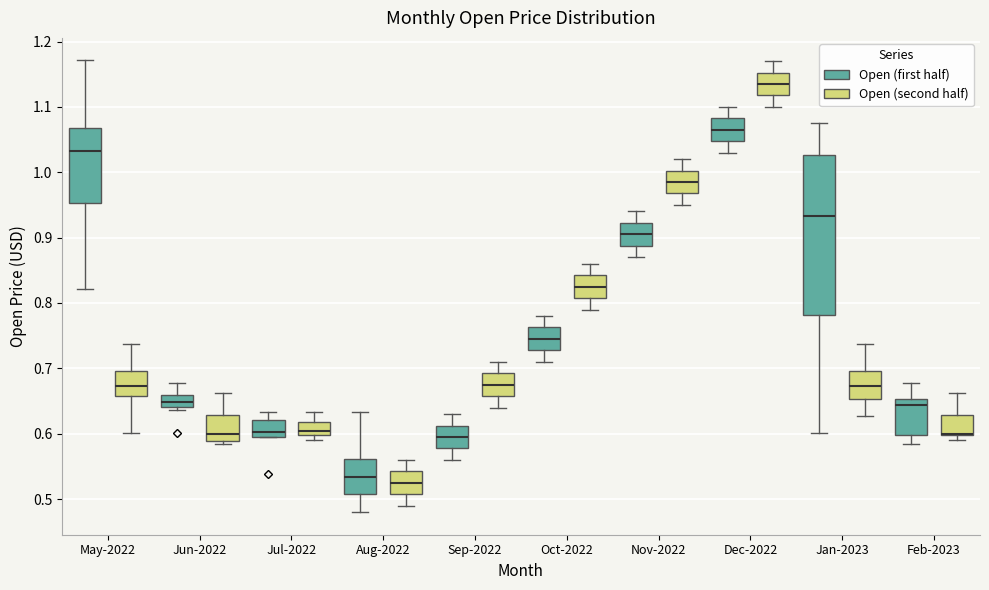

Reading left to right, read every box against the y-axis: the position of its median line, the range the box covers, and the ends of its whiskers. The values are not printed on the chart, so give them approximately, as read against the axis.

May-2022 (Open (first half)): median 1.03, box 0.95 to 1.07, whiskers 0.82 to 1.17
May-2022 (Open (second half)): median 0.67, box 0.66 to 0.70, whiskers 0.60 to 0.74
Jun-2022 (Open (first half)): median 0.65, box 0.64 to 0.66, whiskers 0.64 (just below the box's lower edge) to 0.68
Jun-2022 (Open (second half)): median 0.60, box 0.59 to 0.63, whiskers 0.58 to 0.66
Jul-2022 (Open (first half)): median 0.60 (just above the box's lower edge), box 0.60 to 0.62, whiskers 0.59 to 0.63
Jul-2022 (Open (second half)): median 0.60 (inside the box), box 0.60 to 0.62, whiskers 0.59 to 0.63
Aug-2022 (Open (first half)): median 0.53, box 0.51 to 0.56, whiskers 0.48 to 0.63
Aug-2022 (Open (second half)): median 0.53, box 0.51 to 0.54, whiskers 0.49 to 0.56
Sep-2022 (Open (first half)): median 0.60, box 0.58 to 0.61, whiskers 0.56 to 0.63
Sep-2022 (Open (second half)): median 0.68, box 0.66 to 0.69, whiskers 0.64 to 0.71
Oct-2022 (Open (first half)): median 0.75, box 0.73 to 0.76, whiskers 0.71 to 0.78
Oct-2022 (Open (second half)): median 0.83, box 0.81 to 0.84, whiskers 0.79 to 0.86
Nov-2022 (Open (first half)): median 0.91, box 0.89 to 0.92, whiskers 0.87 to 0.94
Nov-2022 (Open (second half)): median 0.99, box 0.97 to 1.00, whiskers 0.95 to 1.02
Dec-2022 (Open (first half)): median 1.07, box 1.05 to 1.08, whiskers 1.03 to 1.10
Dec-2022 (Open (second half)): median 1.14, box 1.12 to 1.15, whiskers 1.10 to 1.17
Jan-2023 (Open (first half)): median 0.93, box 0.78 to 1.03, whiskers 0.60 to 1.08
Jan-2023 (Open (second half)): median 0.67, box 0.65 to 0.70, whiskers 0.63 to 0.74
Feb-2023 (Open (first half)): median 0.64, box 0.60 to 0.65, whiskers 0.58 to 0.68
Feb-2023 (Open (second half)): median 0.60 (drawn on the box's lower edge), box 0.60 to 0.63, whiskers 0.59 to 0.66